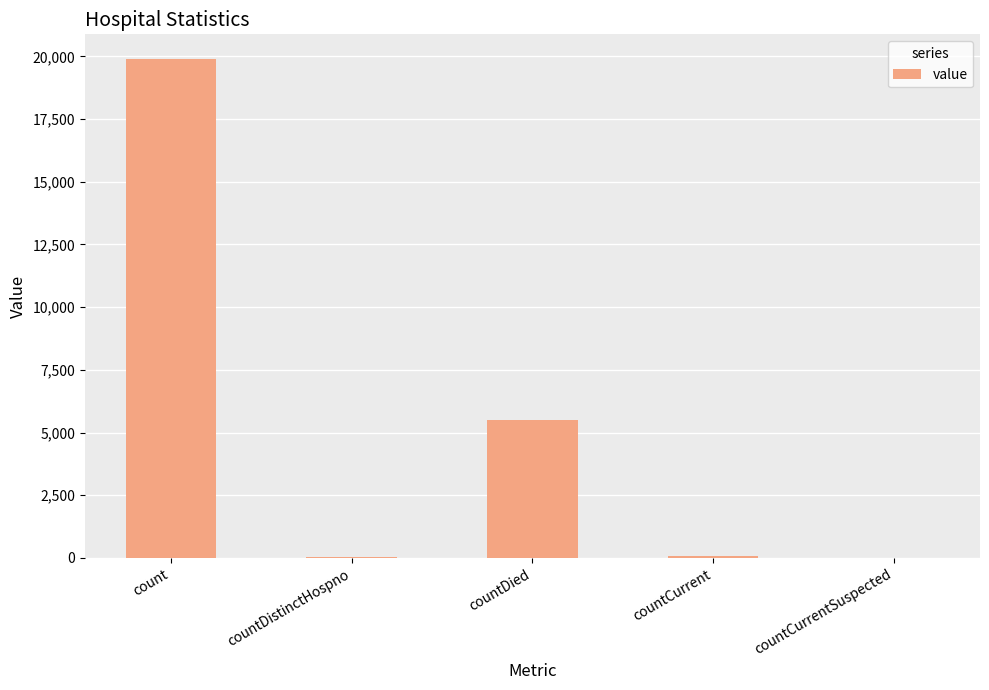

Between countCurrent and count, which is larger?

count